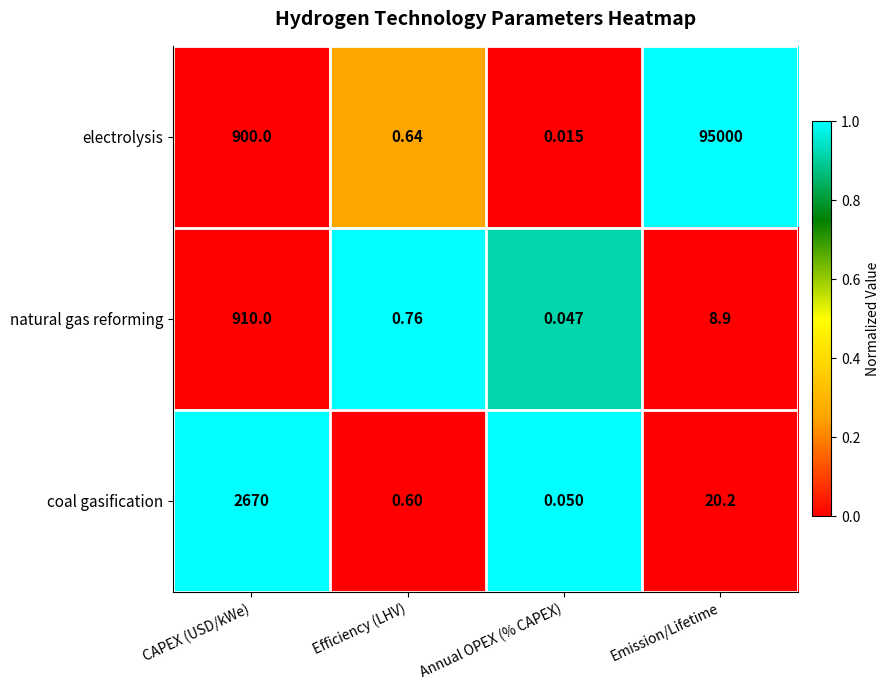

How many series are shown in this chart?

3